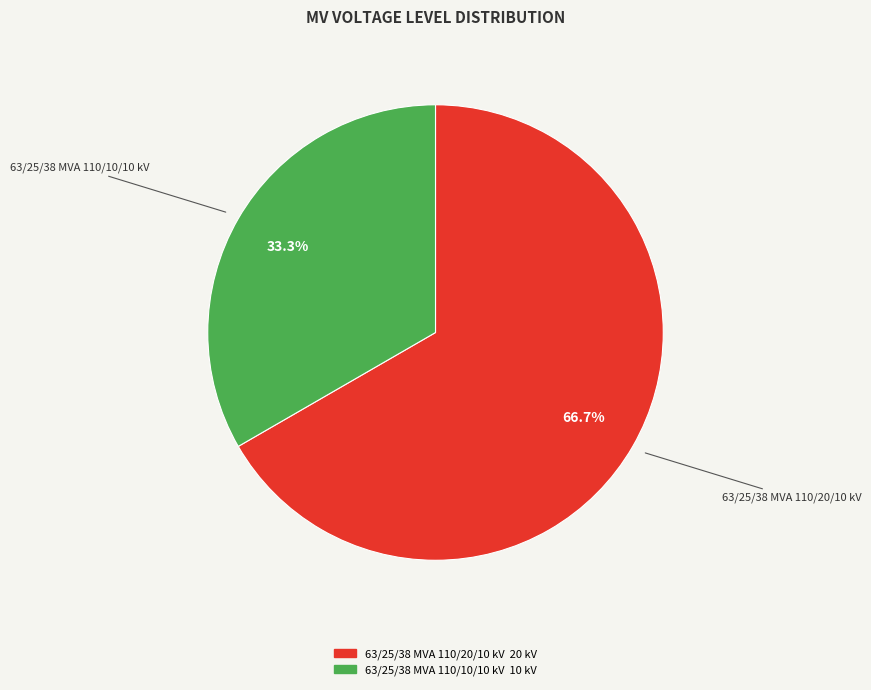

Which has a higher value, 63/25/38 MVA 110/20/10 kV or 63/25/38 MVA 110/10/10 kV?

63/25/38 MVA 110/20/10 kV